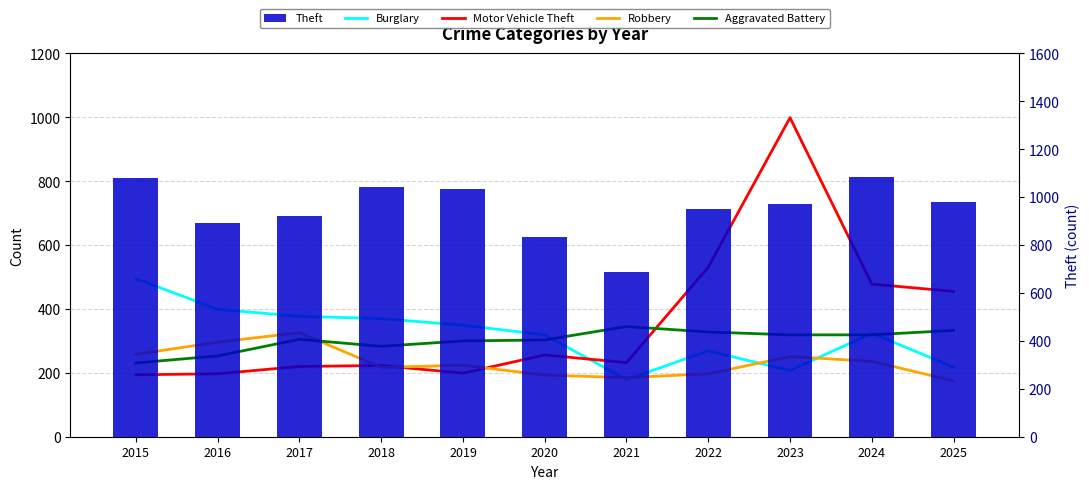

What are all the series names shown in the legend?

Burglary, Motor Vehicle Theft, Robbery, Aggravated Battery, Theft